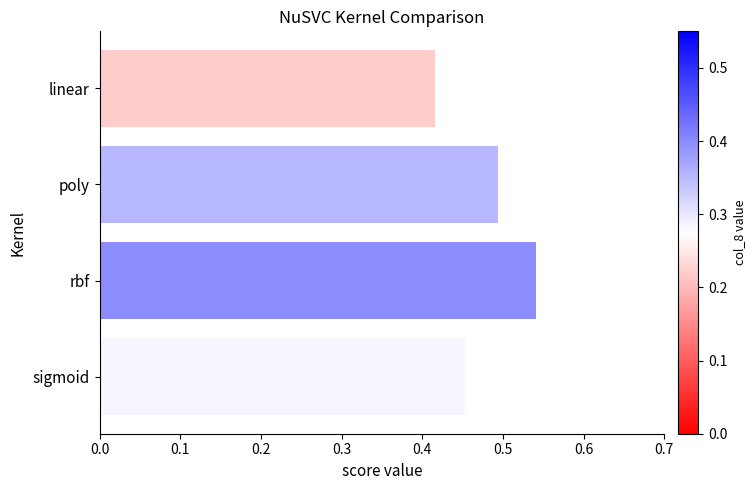

Which category has the highest value across all series?

rbf